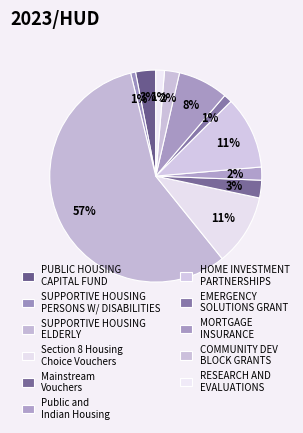

True or false: PUBLIC HOUSING CAPITAL FUND accounts for 17% of the total.

False